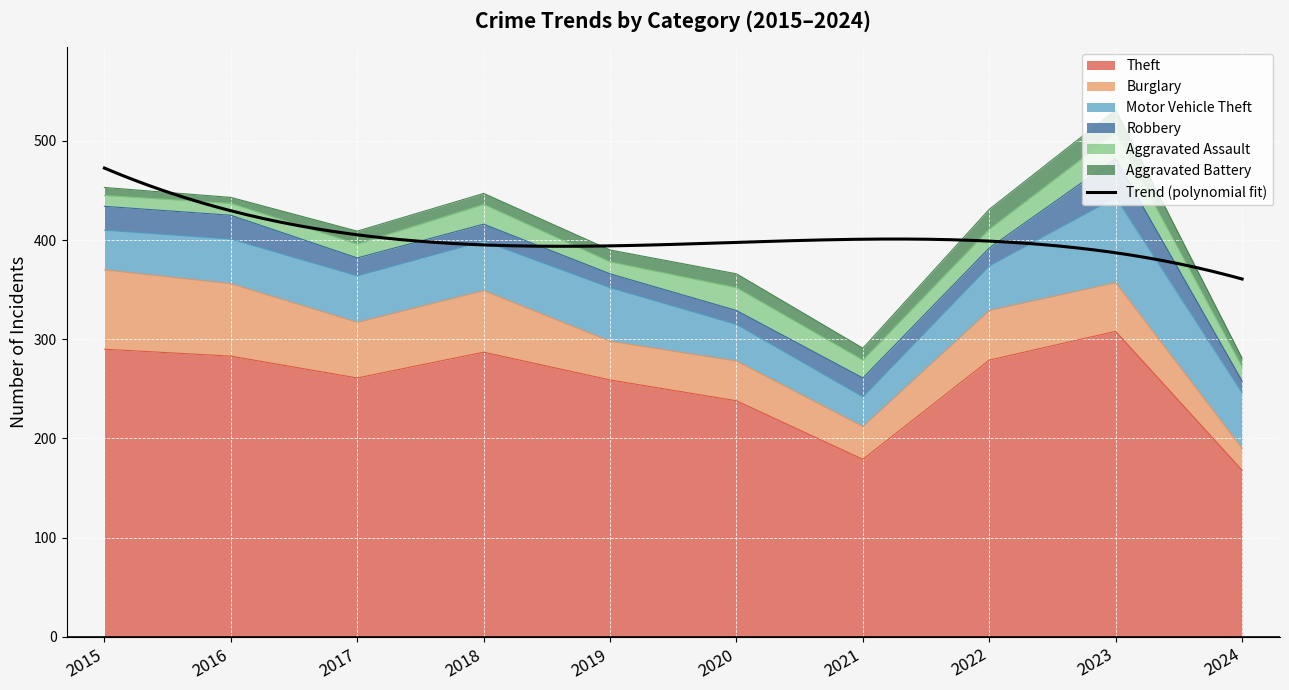

What is the lowest value of the Theft series?

168